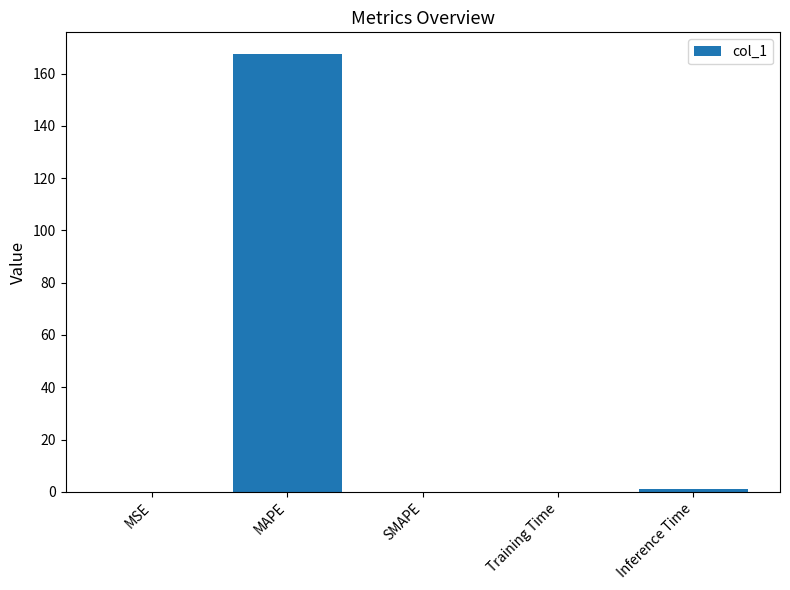

Is it true that the value at MAPE is 80.8?

False